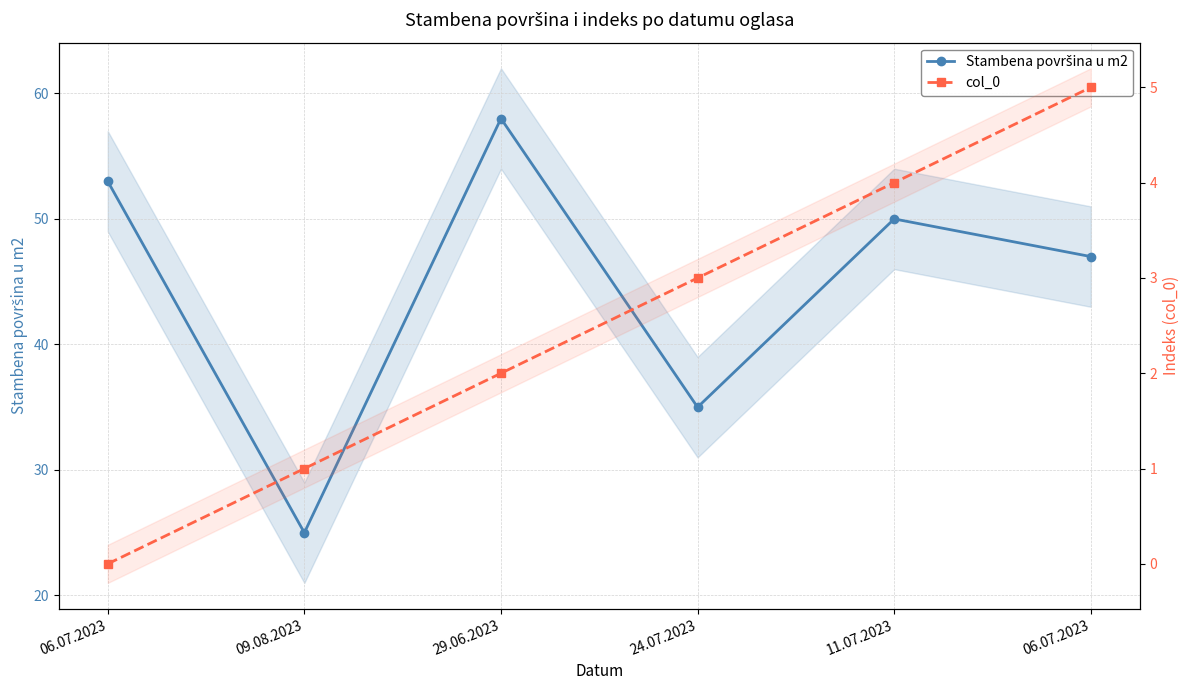

True or false: Stambena površina u m2 has more than 0 interior local peaks.

True